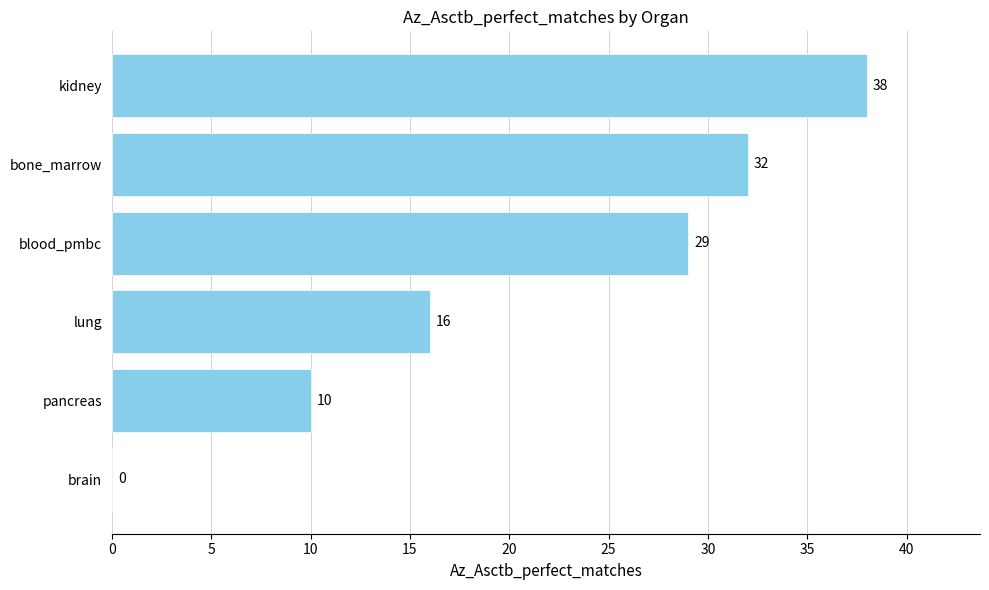

What is the sum of the values at brain and bone_marrow?

32